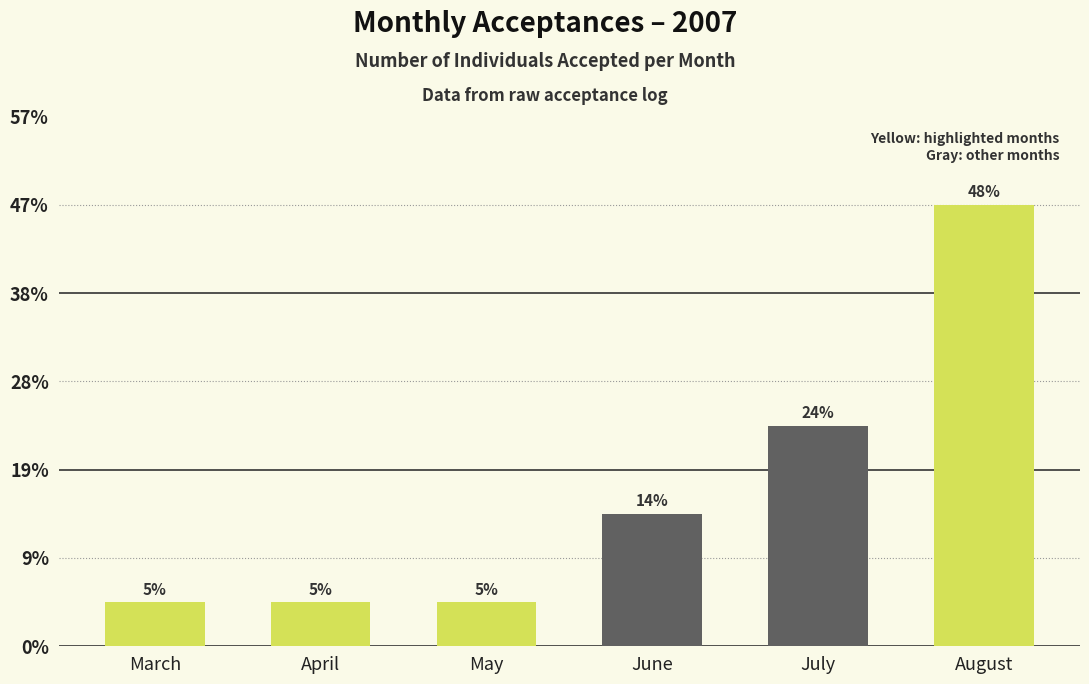

What is the ratio of the value at August to the value at April?

10.0